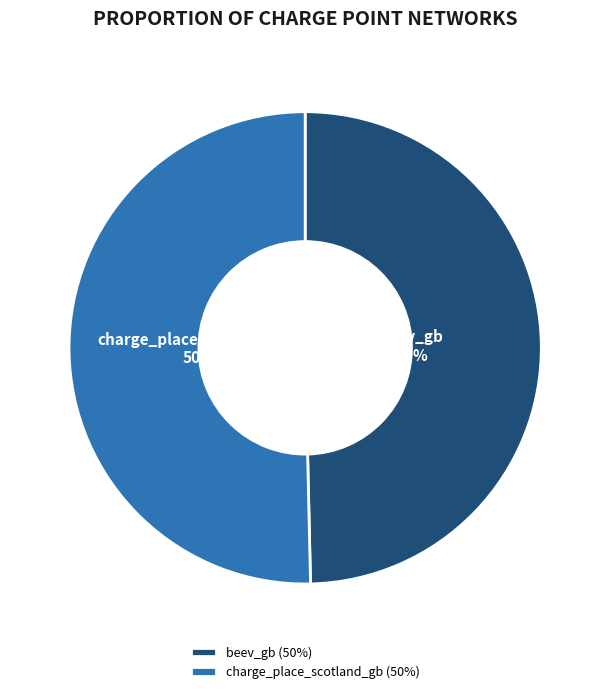

How many segments does this pie chart have?

2